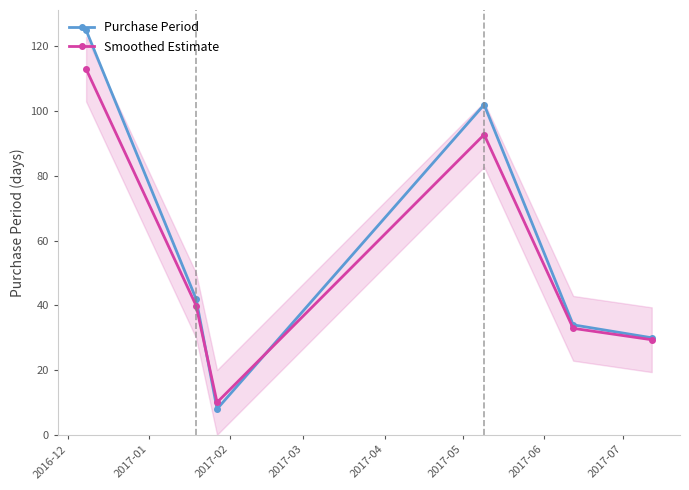

What is the value of the Smoothed Estimate point at the 2nd from the left?

40.0